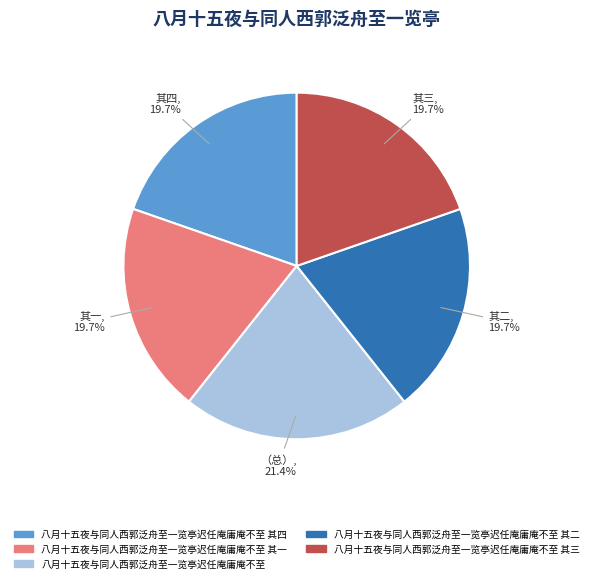

Does any single category account for the majority?

No